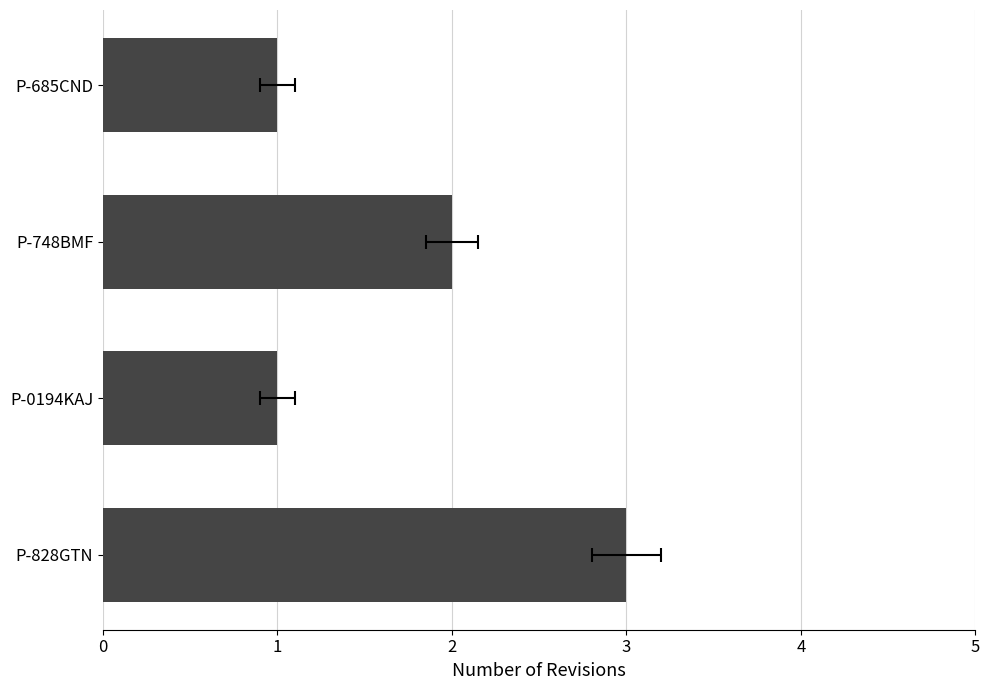

What is the approximate value at P-828GTN?

3